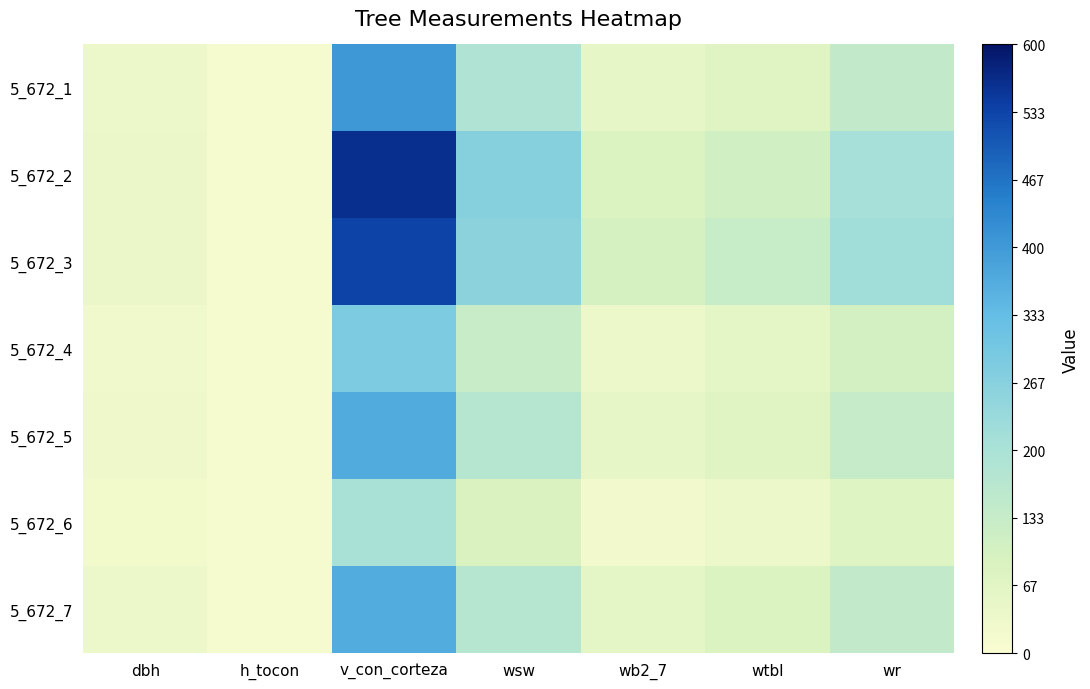

Which series has the largest total across all categories?

5_672_3